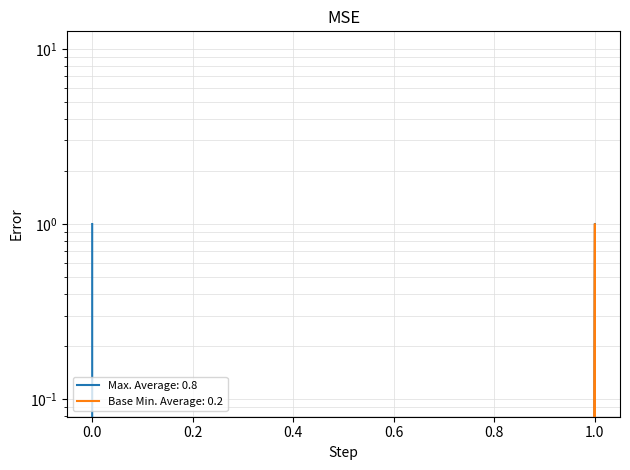

What is the maximum value for Max?

1